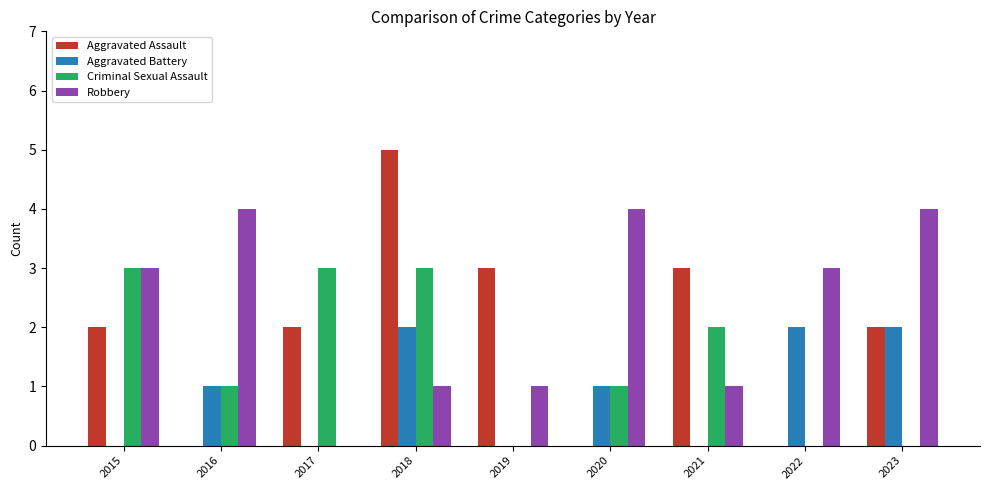

Between 2016 and 2018, which series saw the biggest shift?

Aggravated Assault